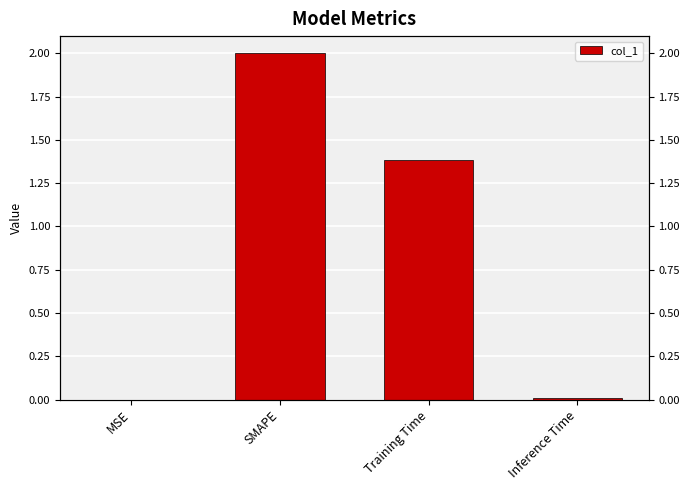

Where is the data nearest to the value 1?

Training Time